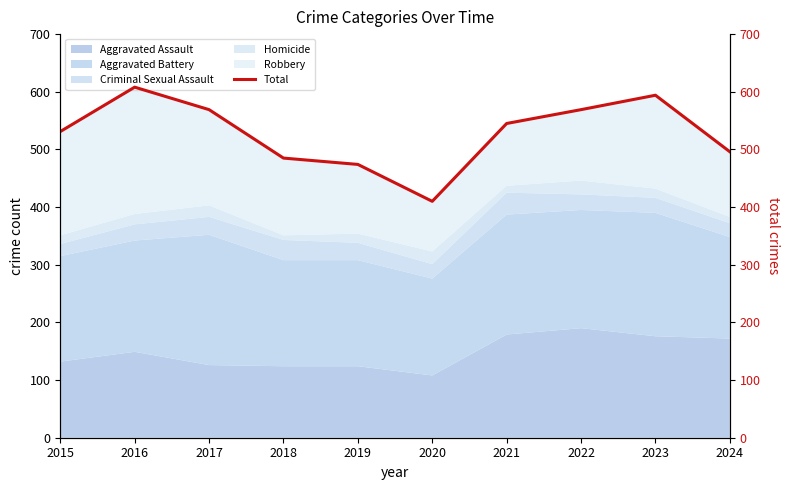

Reading left to right, what are all the values shown in this chart?

2015=531	2016=608	2017=569	2018=485	2019=474	2020=410	2021=545	2022=569	2023=594	2024=496